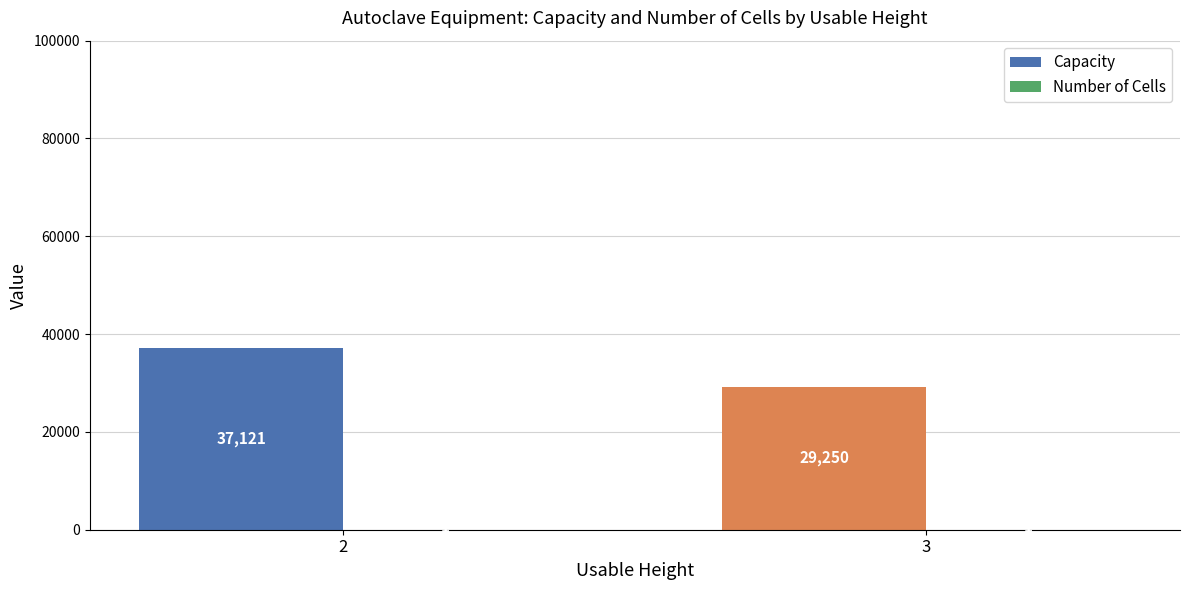

What is the total value across all series at 3?

29251